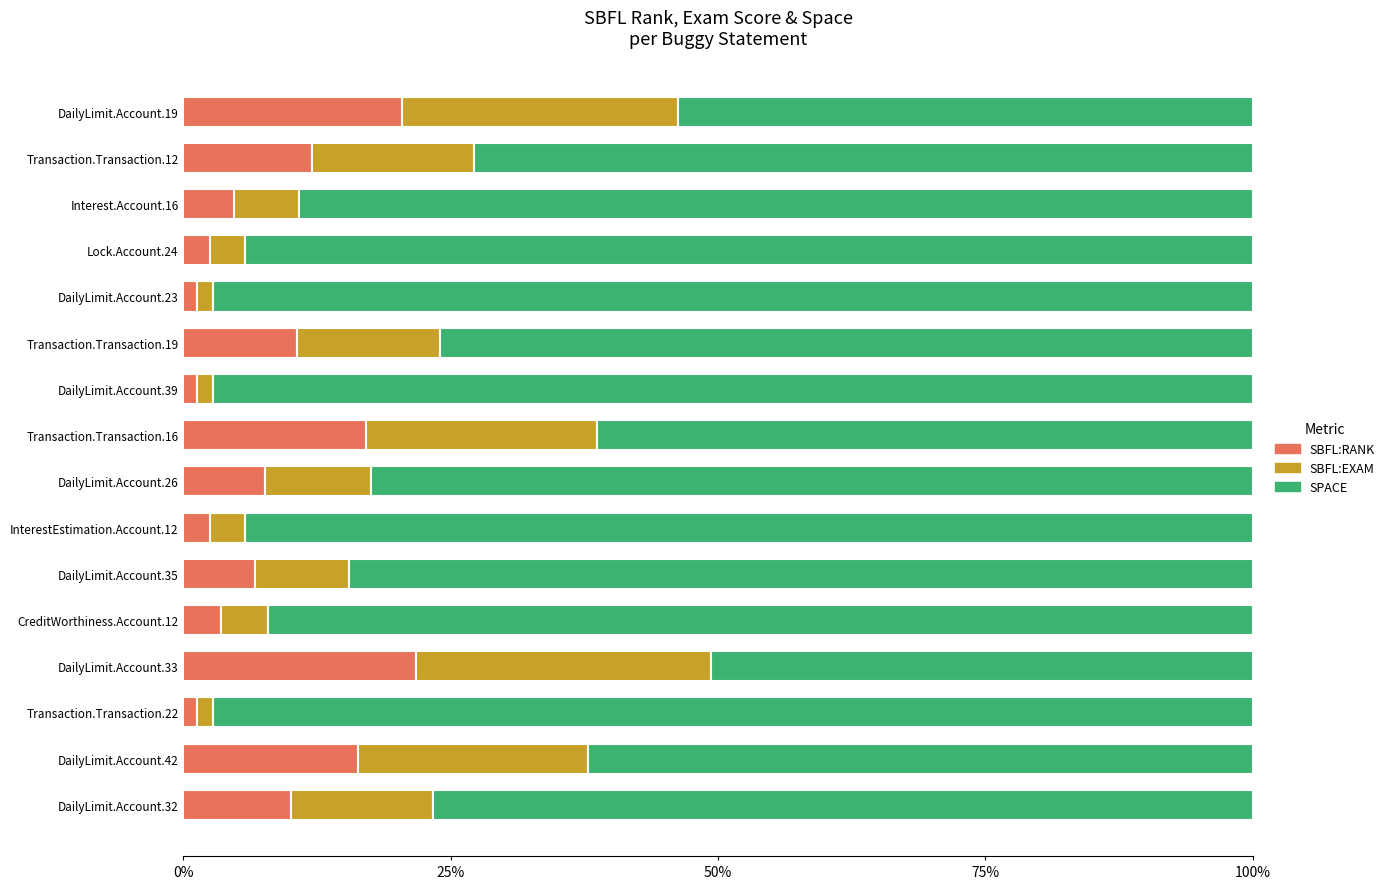

What is the sum of the SBFL:RANK values at Transaction.Transaction.12 and InterestEstimation.Account.12?

14.5